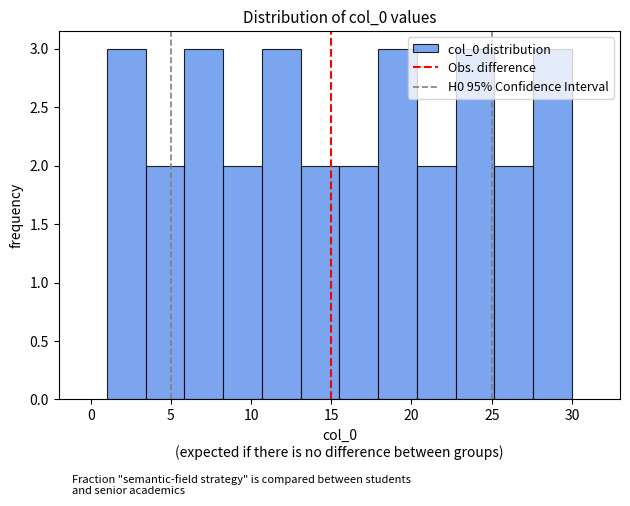

Reading left to right, list every bar in this chart as the range it spans on the x-axis followed by its height. Neither the bar edges nor the heights are printed on the chart, so give them approximately, as read against the axes.

1.0 to 3.5: 3
3.5 to 6.0: 2
6.0 to 8.5: 3
8.5 to 10.5: 2
10.5 to 13.0: 3
13.0 to 15.5: 2
15.5 to 18.0: 2
18.0 to 20.5: 3
20.5 to 23.0: 2
23.0 to 25.0: 3
25.0 to 27.5: 2
27.5 to 30.0: 3